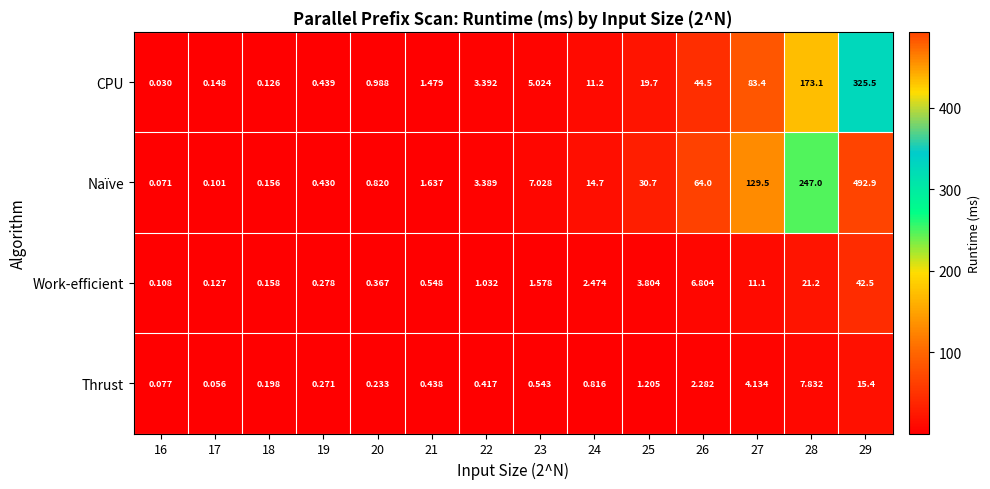

Which series changed the most between 16 and 17?

CPU